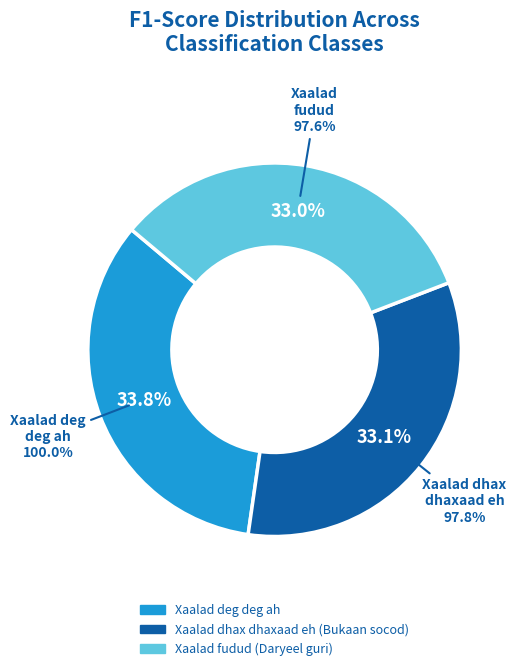

To the nearest percent, what is the difference between the largest and smallest slice percentages?

1%